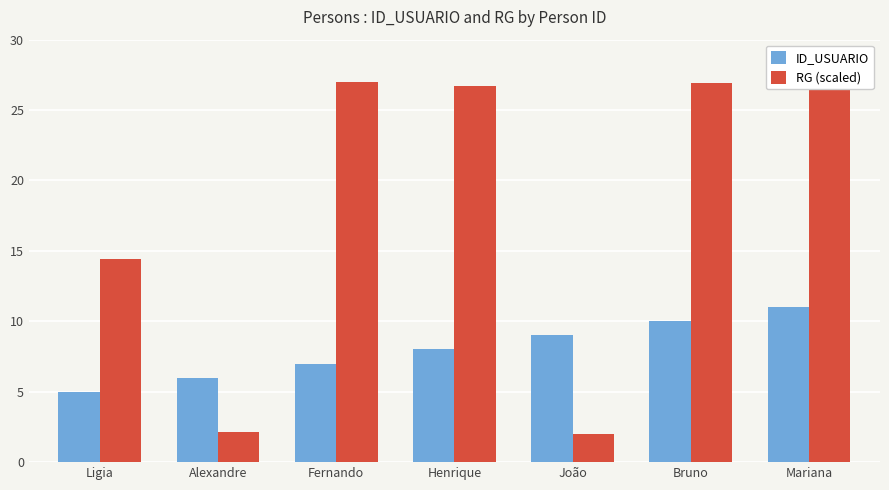

What is the label of the 6th bar from the right?

Alexandre